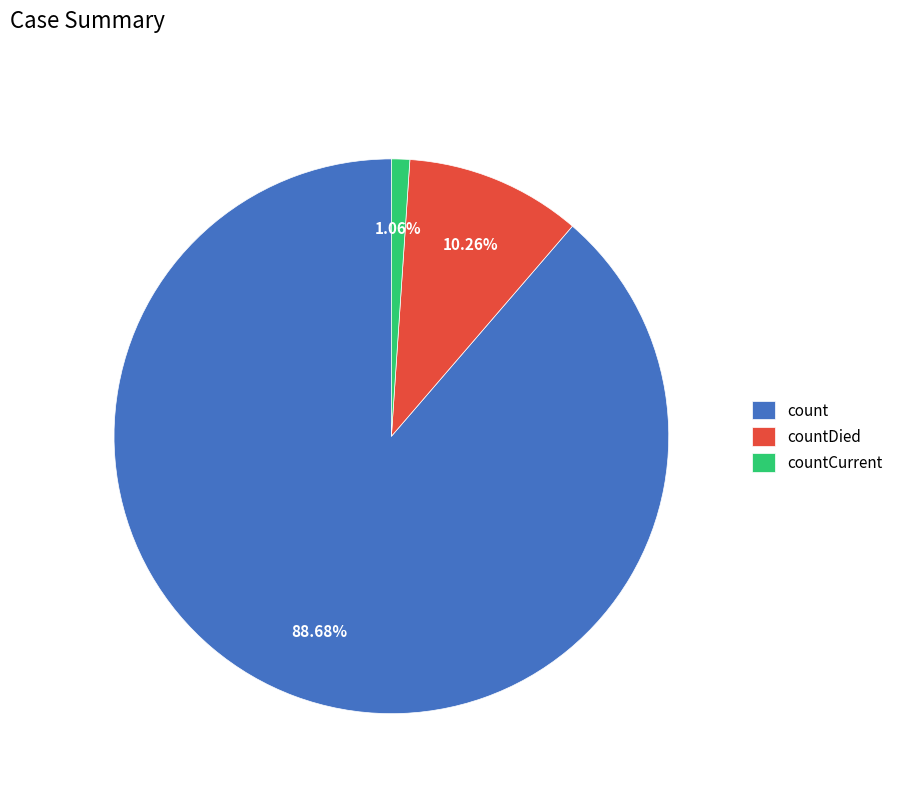

How many slices are in this pie chart?

3